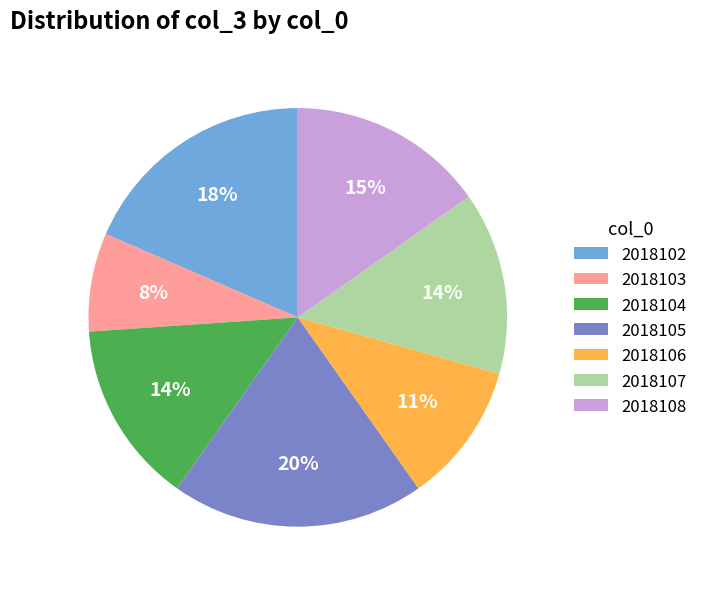

The 2018107 slice represents 14% of the pie. True or false?

True